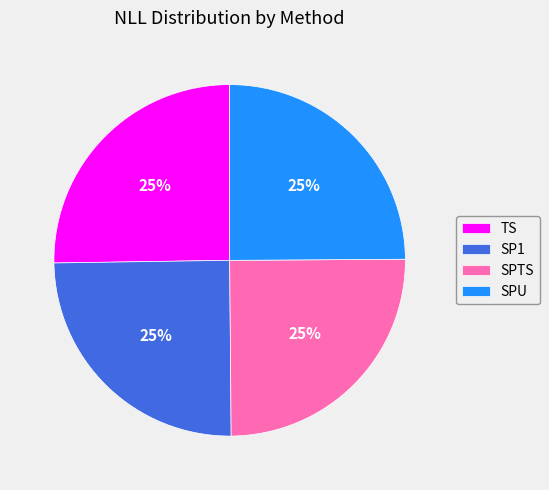

The SPTS slice represents 25% of the pie. True or false?

True